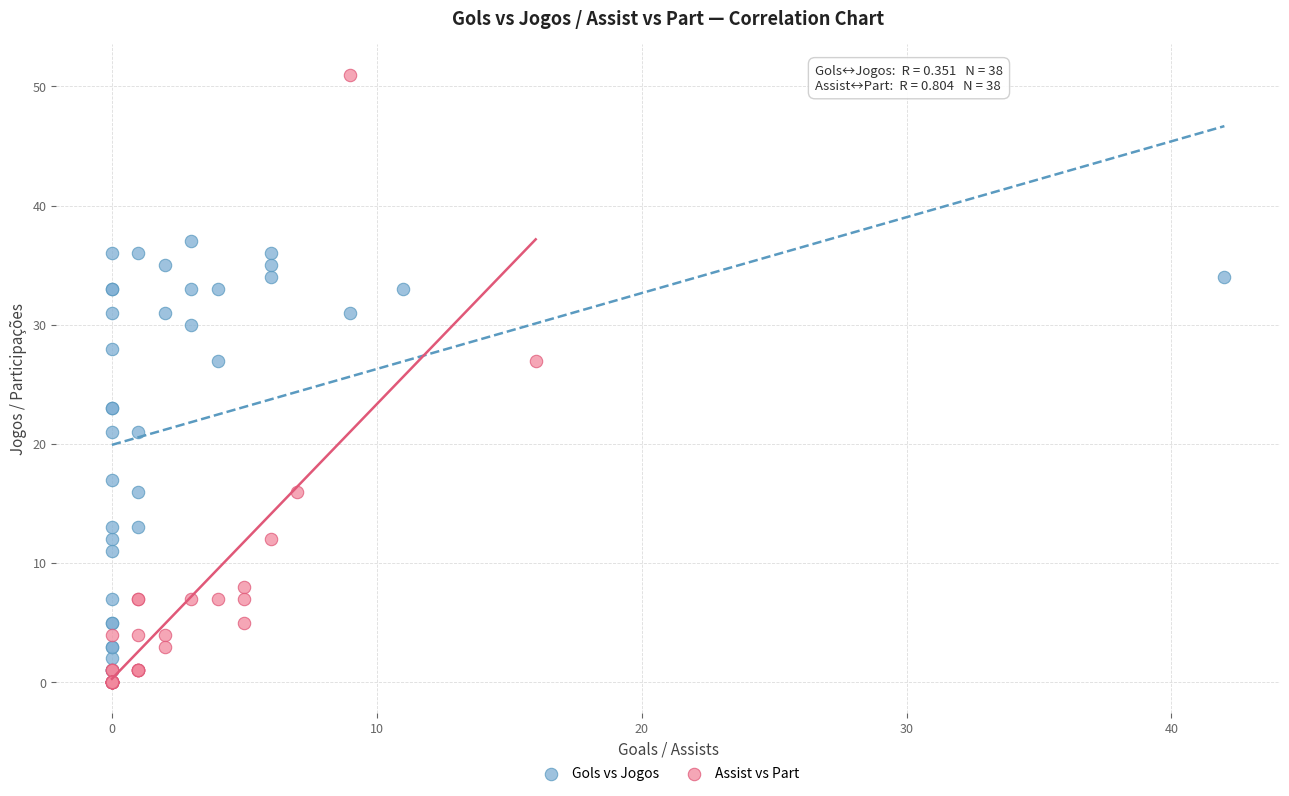

Which series contains the highest Y value?

Assist vs Part